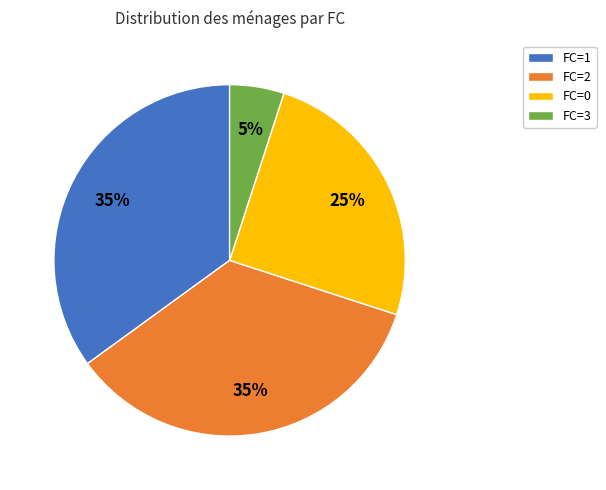

Is there a majority slice in this chart?

No